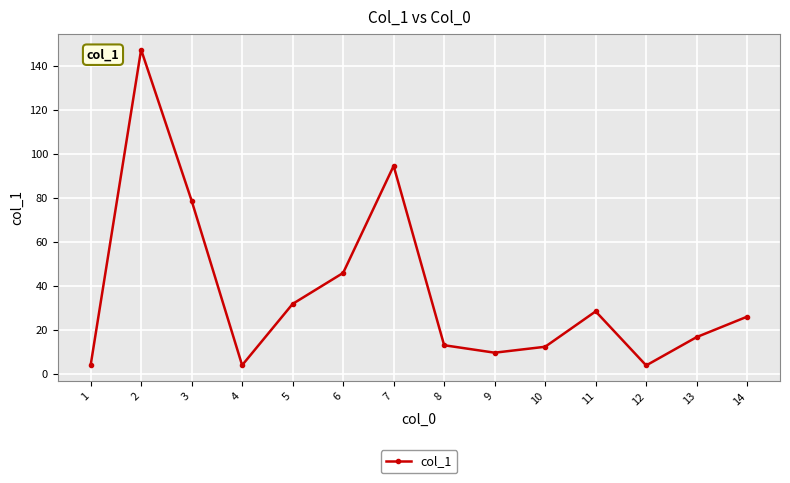

Is it true that the value at 6 is 60.9?

False